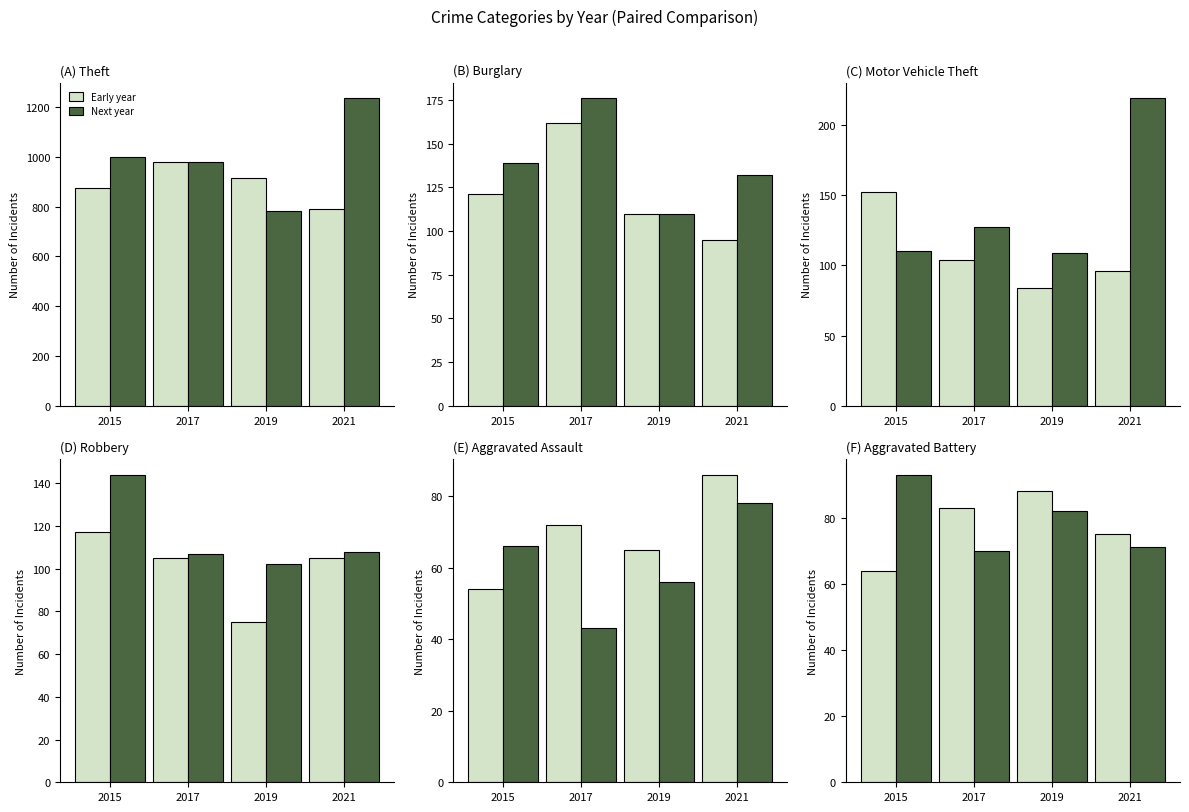

List the series in order of their peak value, lowest first.

Early year, Next year